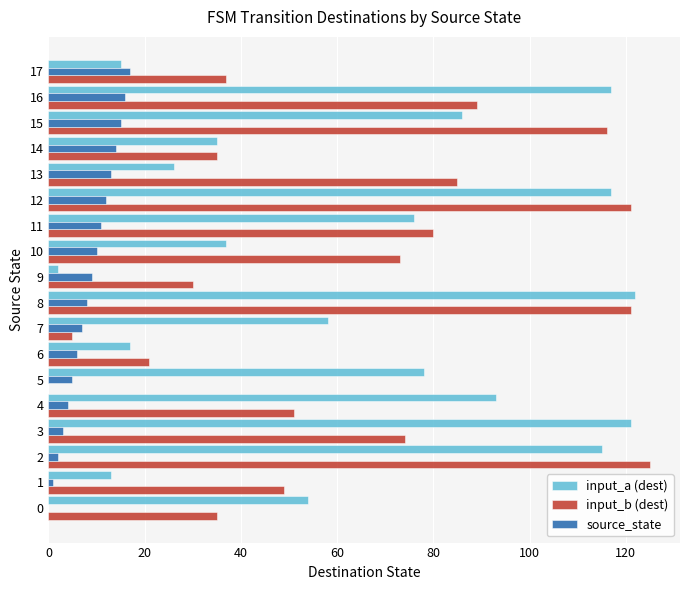

Is the value of input_a (dest) at 10 greater than the value of input_b (dest) at 7?

Yes